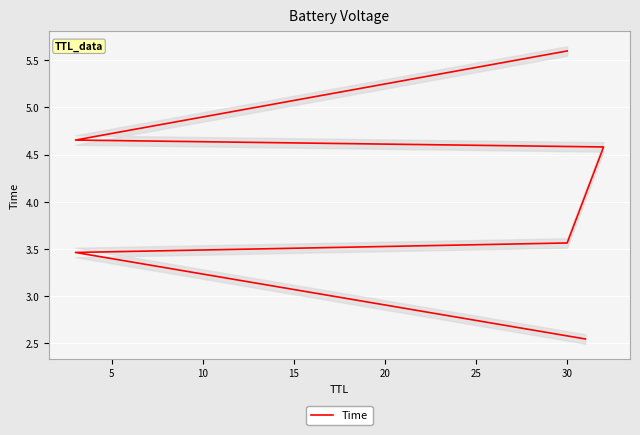

What is the sum of the values at 15 and 20?

9.2